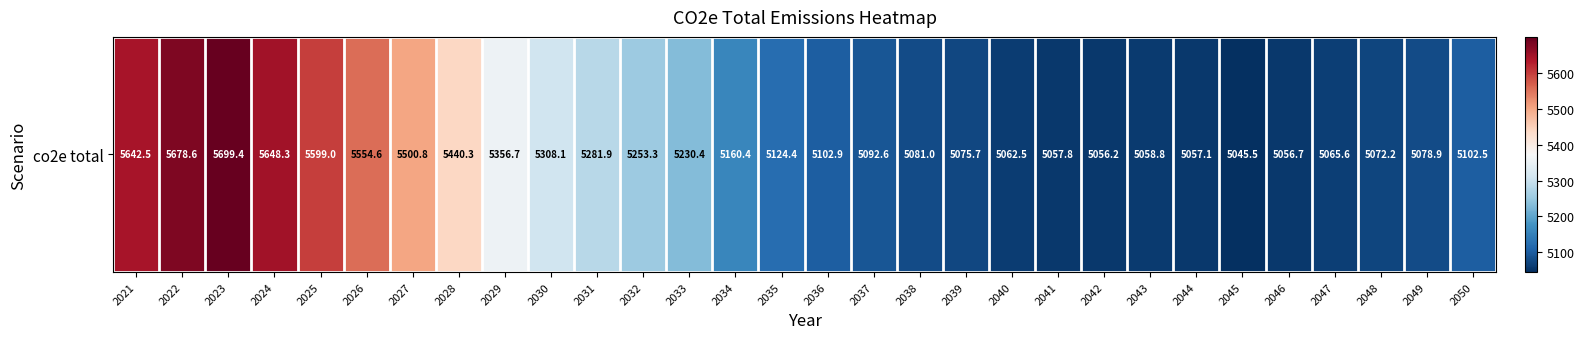

Reading left to right, list all the values displayed in this chart.

5642.5	5678.6	5699.4	5648.3	5599.0	5554.6	5500.8	5440.3	5356.7	5308.1	5281.9	5253.3	5230.4	5160.4	5124.4	5102.9	5092.6	5081.0	5075.7	5062.5	5057.8	5056.2	5058.8	5057.1	5045.5	5056.7	5065.6	5072.2	5078.9	5102.5